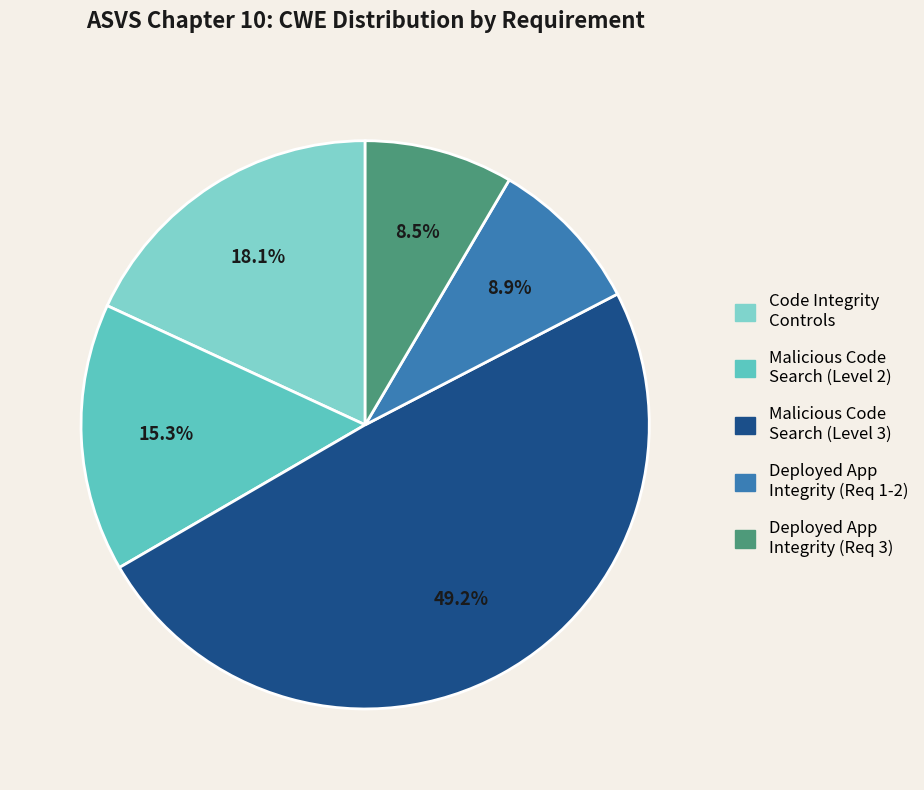

To the nearest percent, what is the average slice percentage?

20%